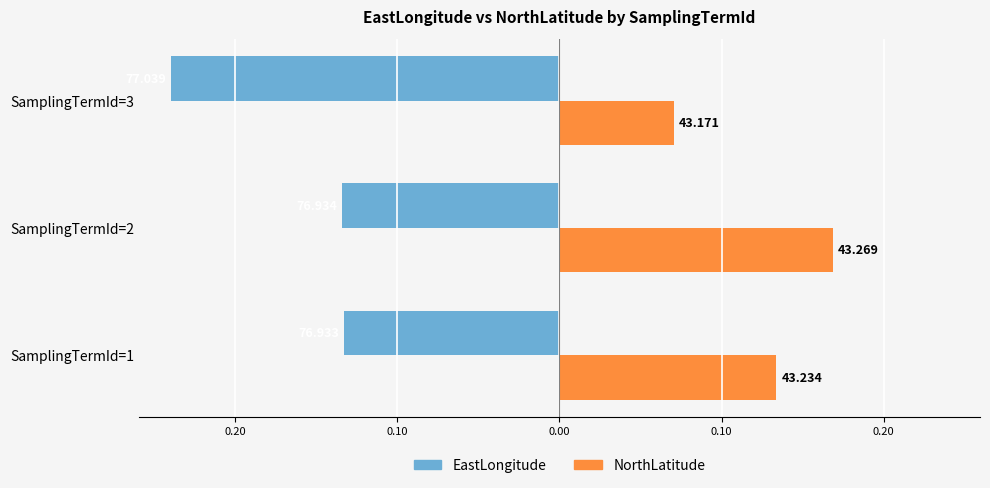

What are all the series names shown in the legend?

EastLongitude, NorthLatitude